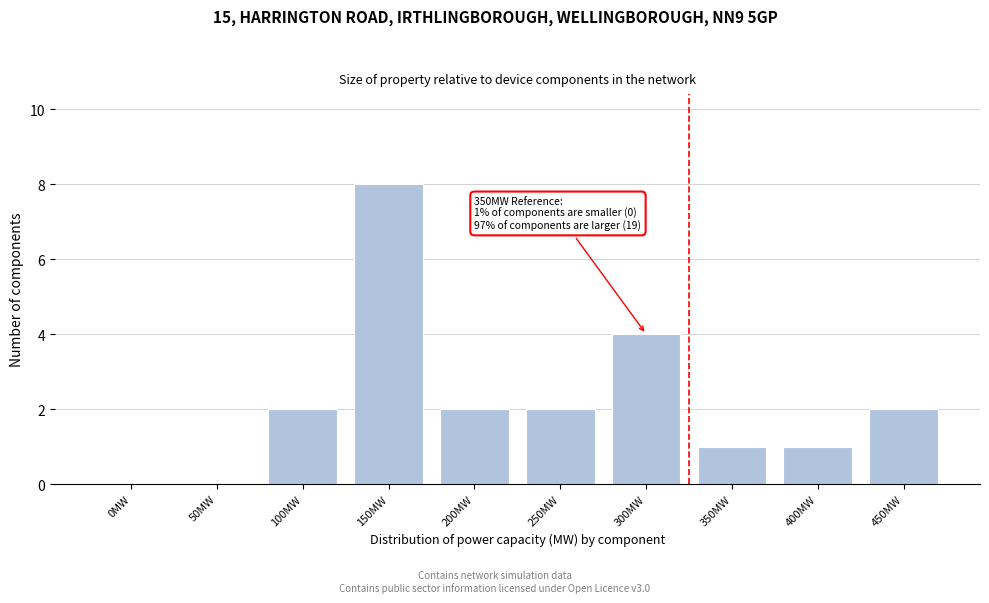

Reading left to right, transcribe all the data shown in this chart.

0MW=0	50MW=0	100MW=2	150MW=8	200MW=2	250MW=2	300MW=4	350MW=1	400MW=1	450MW=2